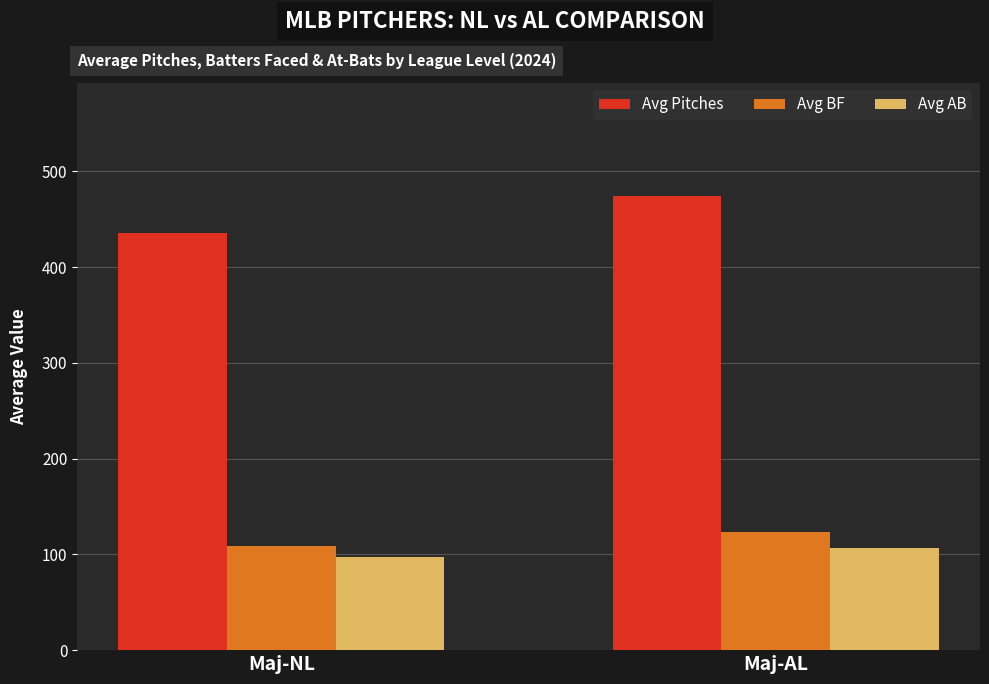

What is the spread (max minus min) of values at Maj-AL?

367